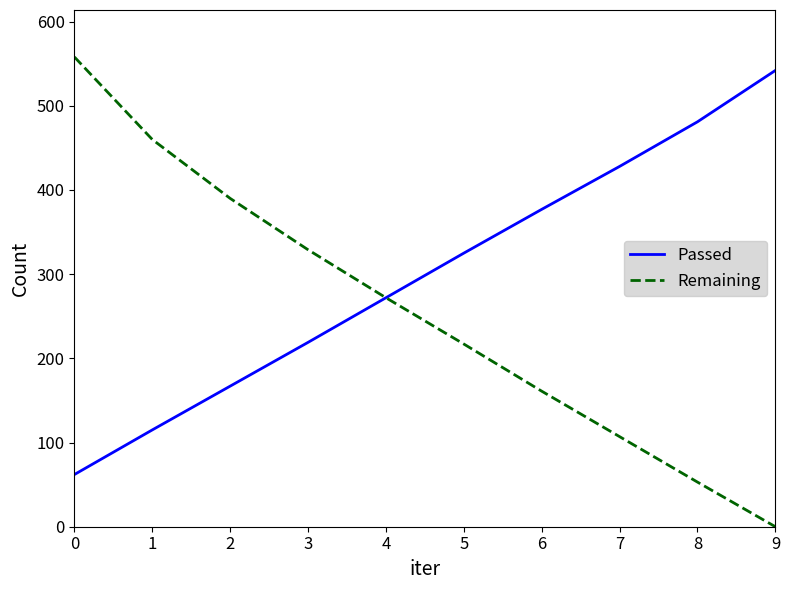

Is the value of Remaining at 4 greater than the value of Passed at 2?

Yes